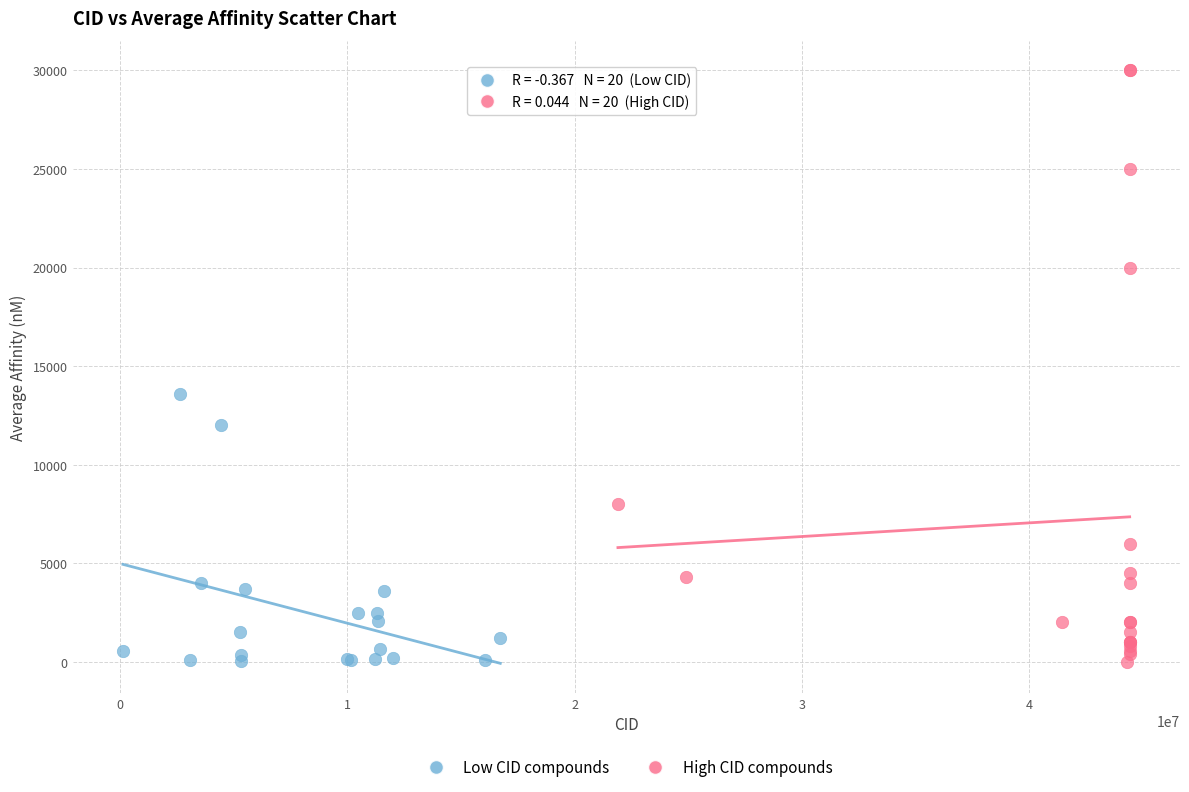

Which series has the widest spread of Y values?

High CID compounds